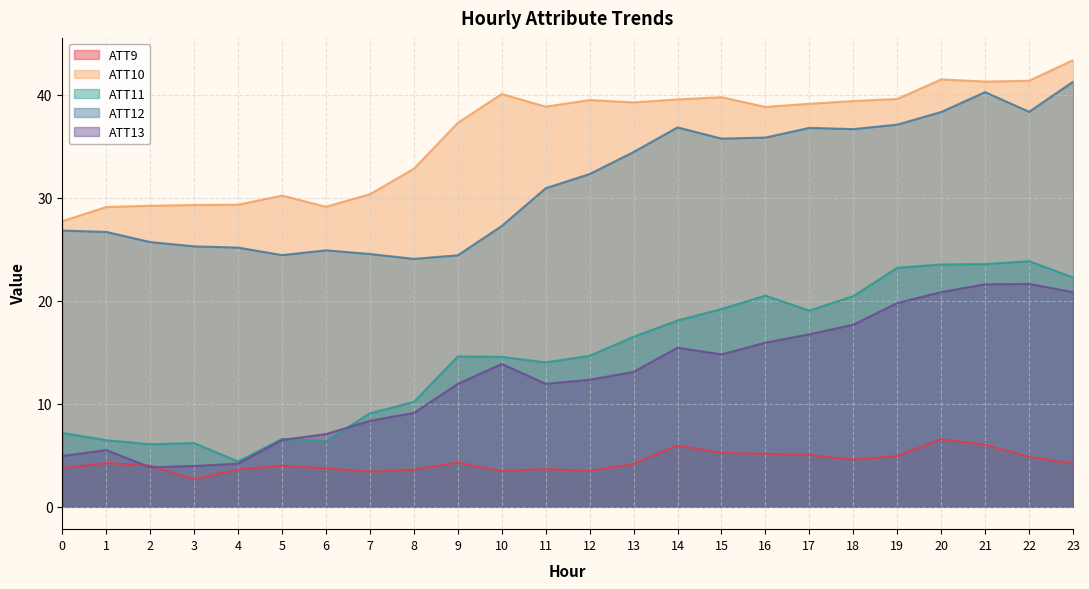

What is the approximate value of ATT10 at 21?

41.3